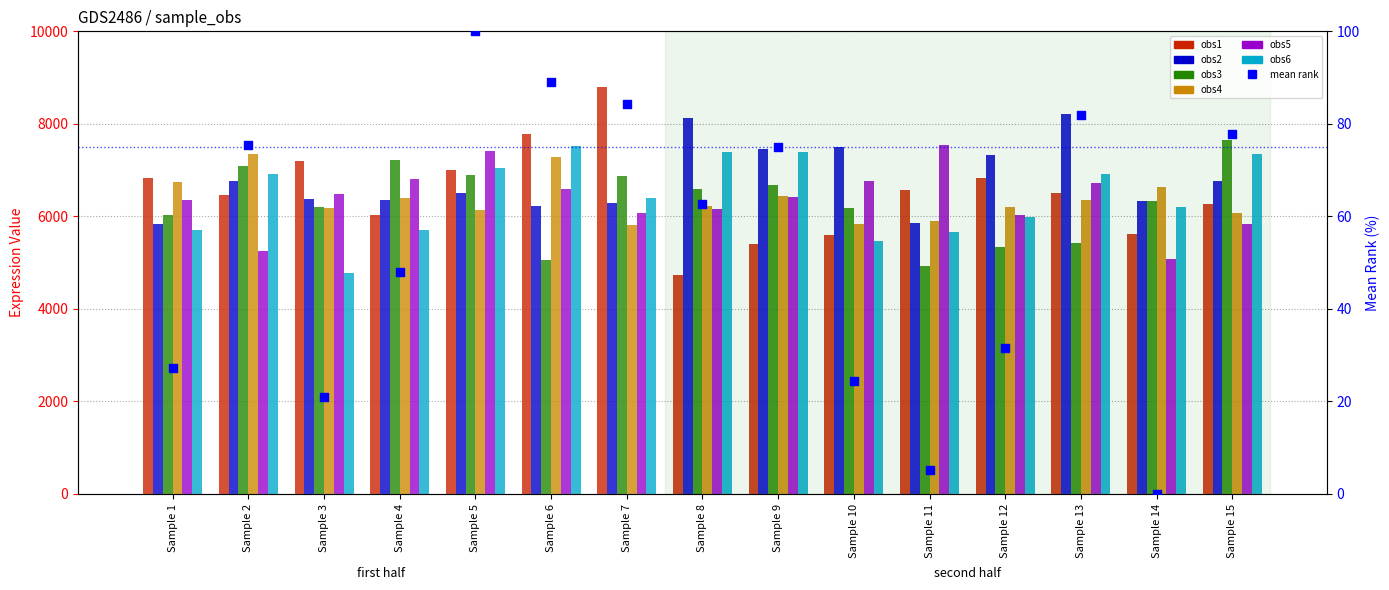

Which series reaches the maximum Y coordinate?

obs1